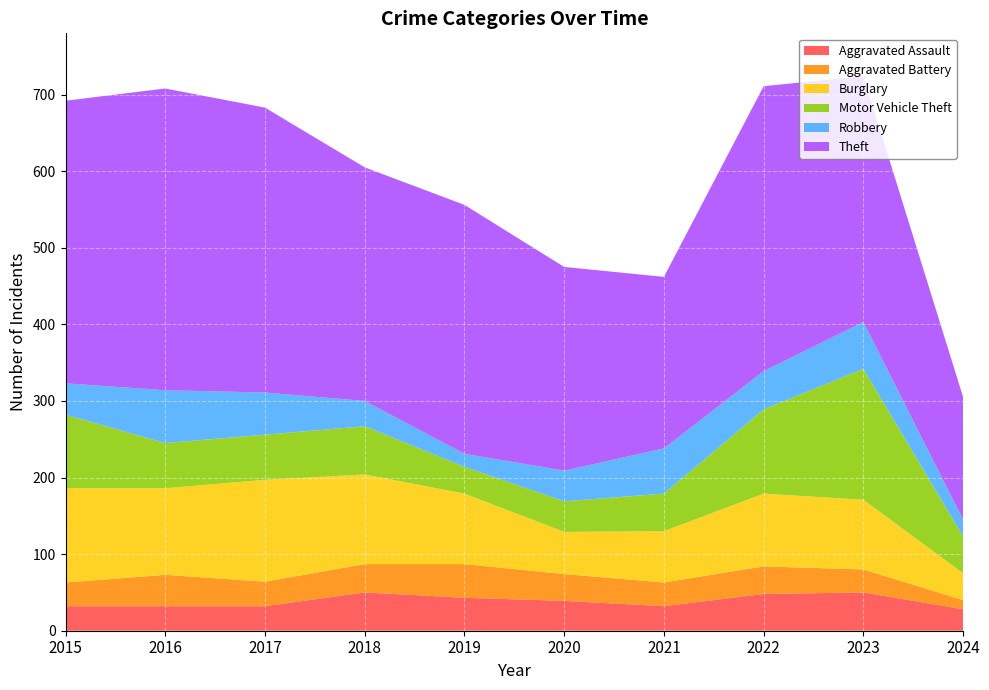

Reading left to right, transcribe all the data shown in this chart.

Aggravated Assault: 2015=32	2016=32	2017=32	2018=50	2019=43	2020=39	2021=32	2022=48	2023=50	2024=28
Aggravated Battery: 2015=31	2016=41	2017=32	2018=37	2019=44	2020=35	2021=31	2022=36	2023=30	2024=12
Burglary: 2015=123	2016=113	2017=133	2018=117	2019=92	2020=55	2021=67	2022=95	2023=91	2024=35
Motor Vehicle Theft: 2015=96	2016=59	2017=59	2018=63	2019=35	2020=40	2021=49	2022=110	2023=171	2024=48
Robbery: 2015=41	2016=69	2017=55	2018=33	2019=17	2020=40	2021=59	2022=50	2023=61	2024=22
Theft: 2015=369	2016=394	2017=372	2018=305	2019=325	2020=266	2021=224	2022=372	2023=321	2024=160